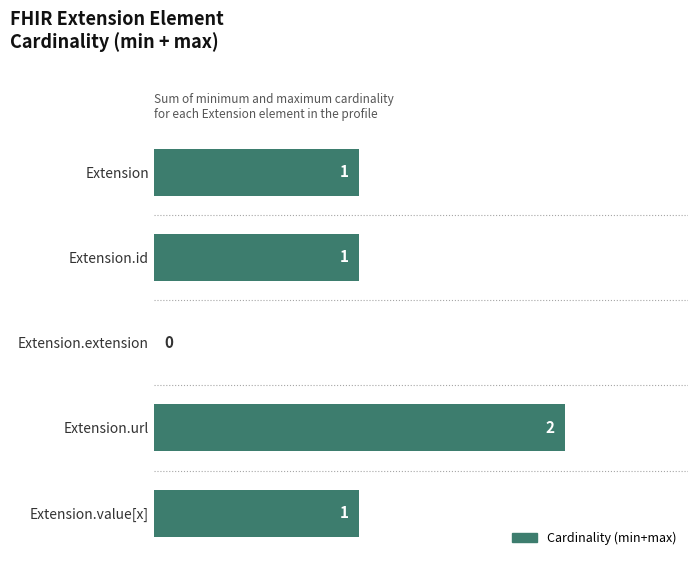

How many values are between 1 and 2?

4